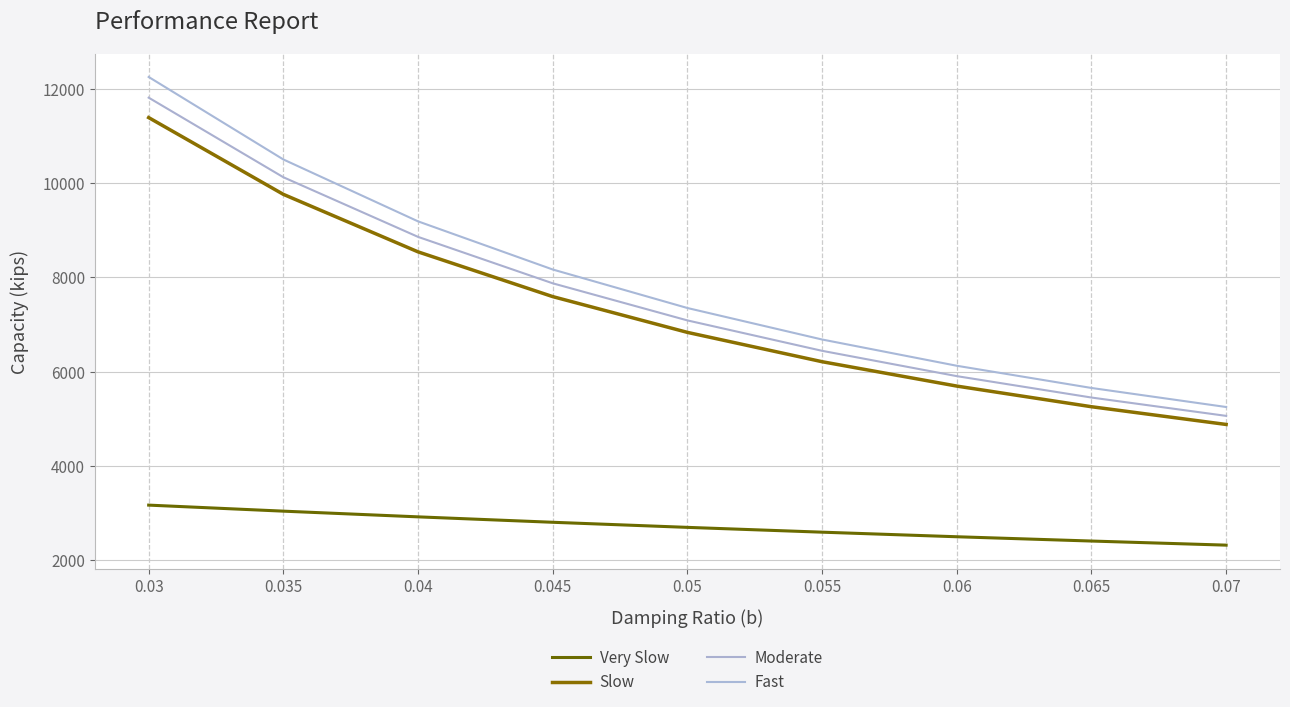

At 0.04, list the series in order from largest to smallest.

Fast, Moderate, Slow, Very Slow